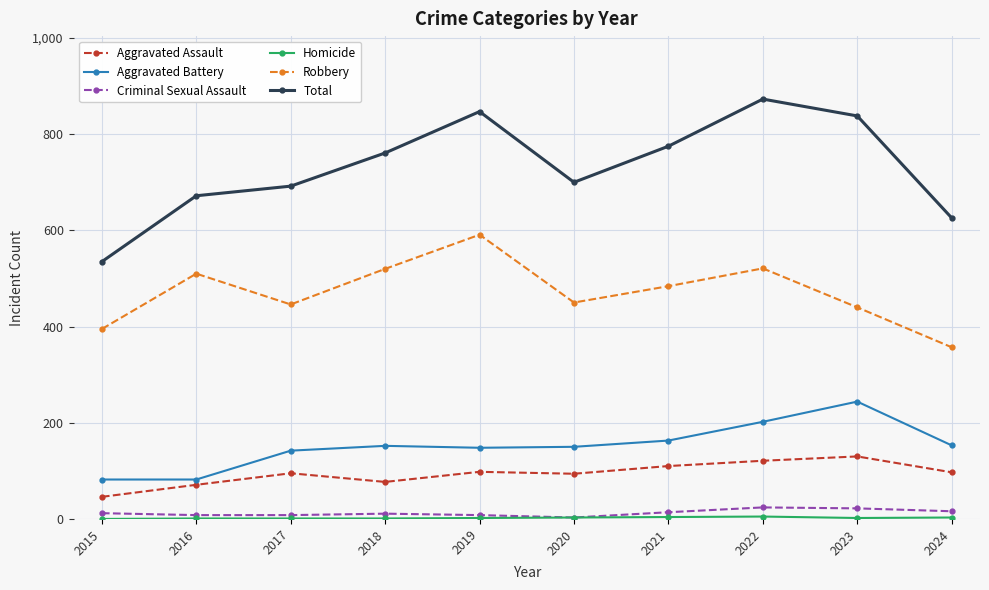

What is the spread (max minus min) of values at 2016?

671